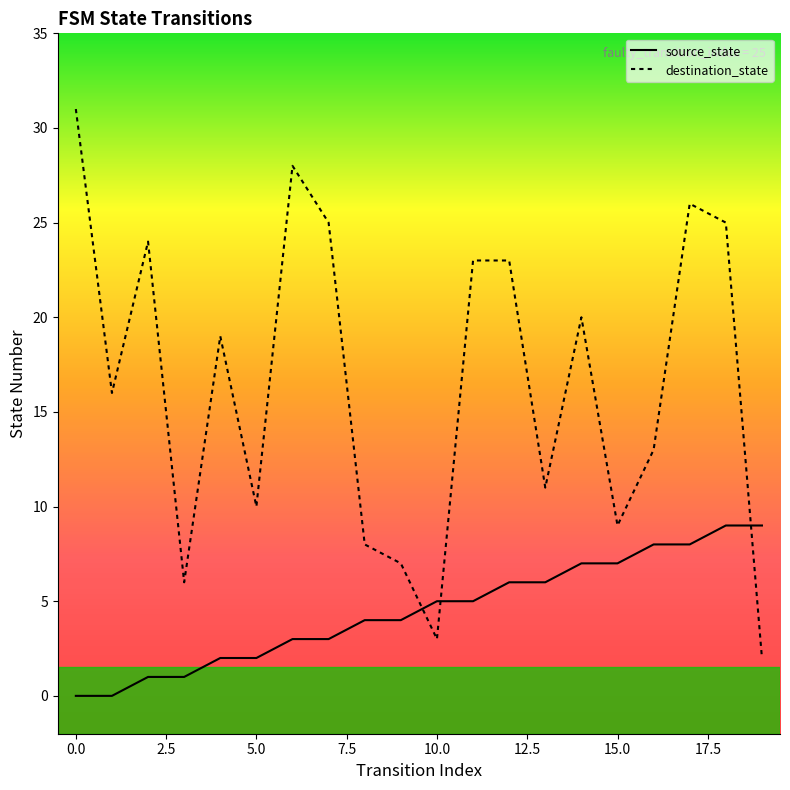

What is the spread (max minus min) of values at 3?

5